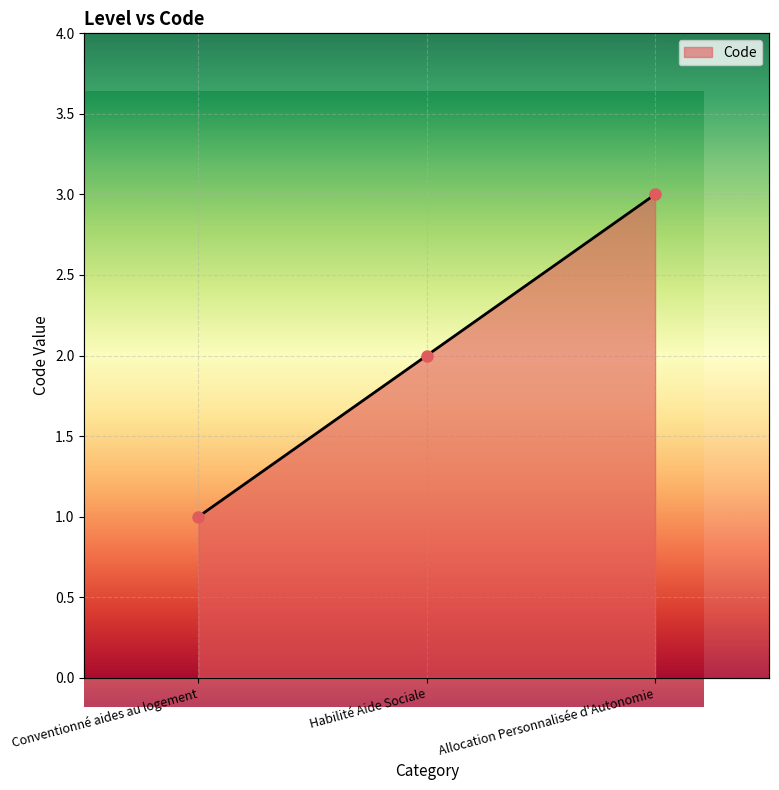

Is it true that the value at Allocation Personnalisée d'Autonomie is 3?

True